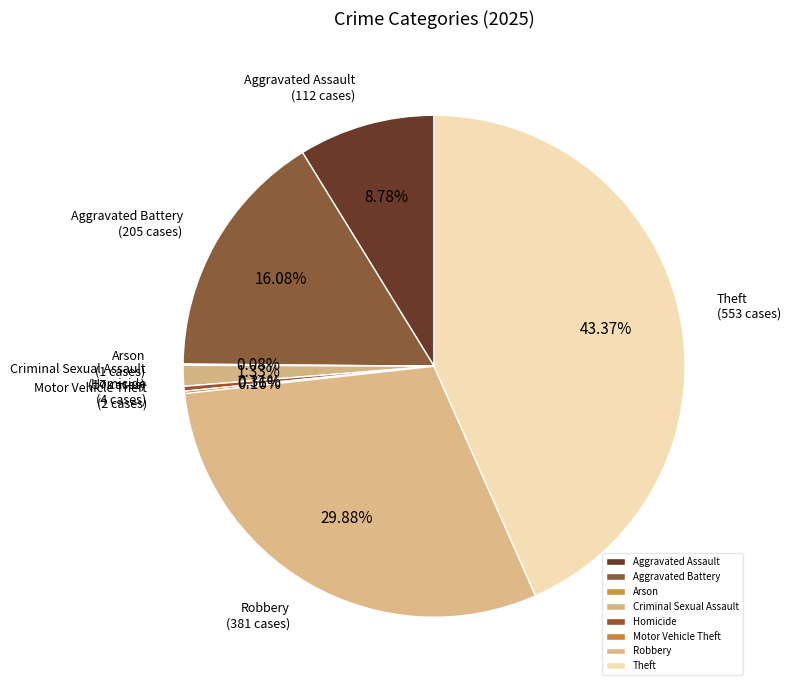

Which has a higher value, Theft or Homicide?

Theft